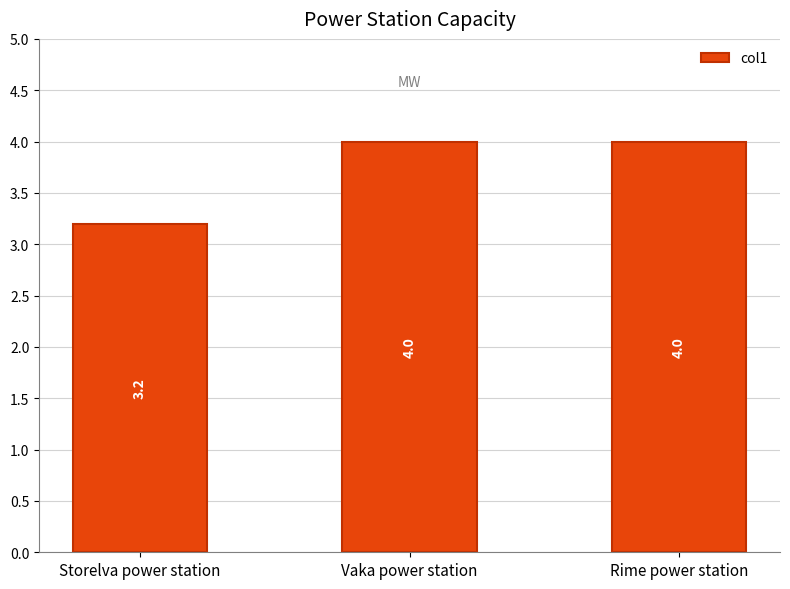

Is it true that the value at Rime power station is 2.0?

False